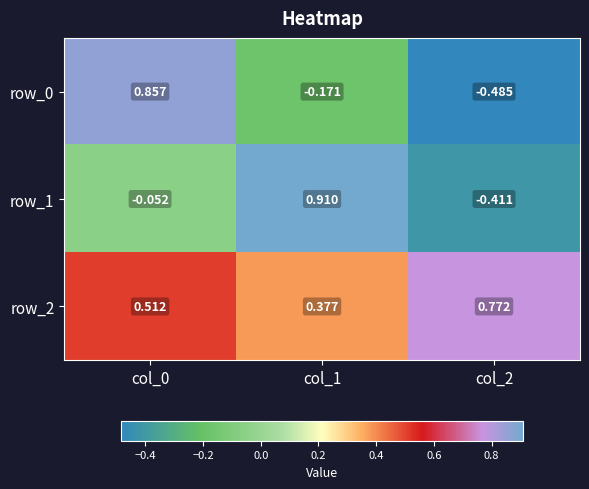

What is the difference between the row_0 values at col_2 and col_1?

0.3